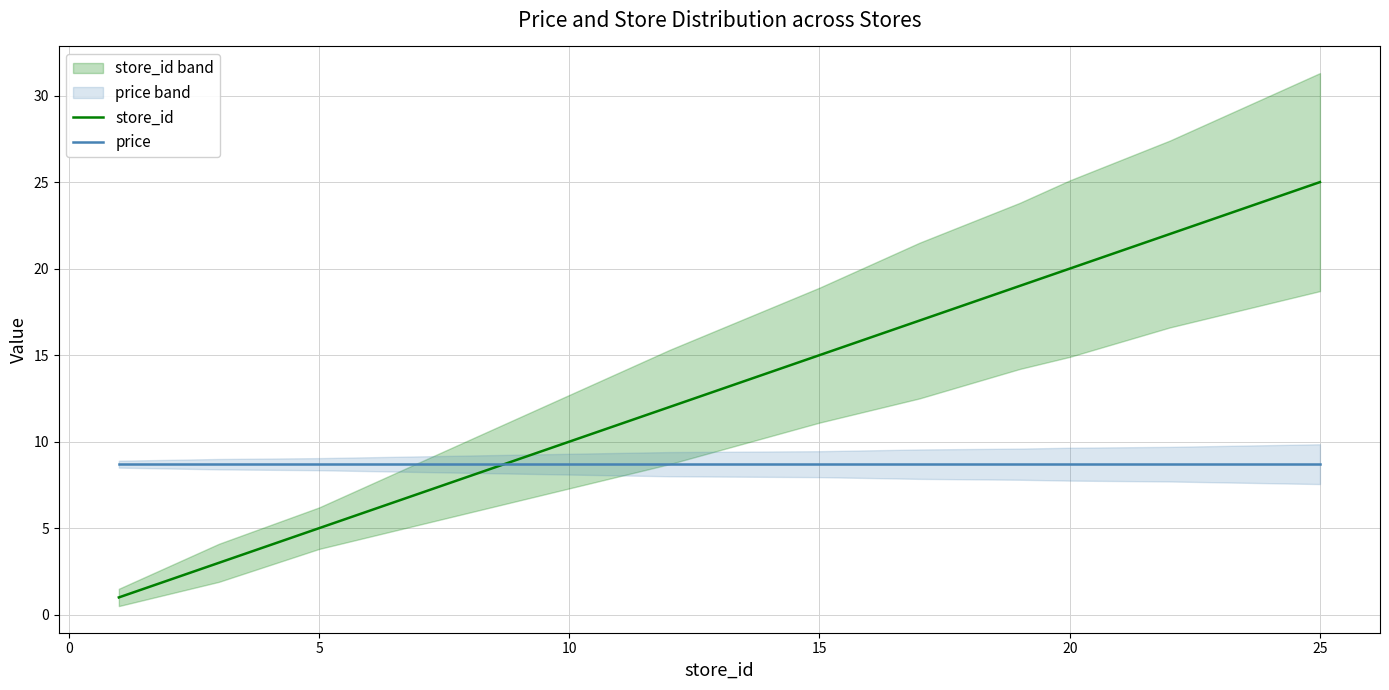

List the series in order of their overall mean, lowest first.

price, store_id